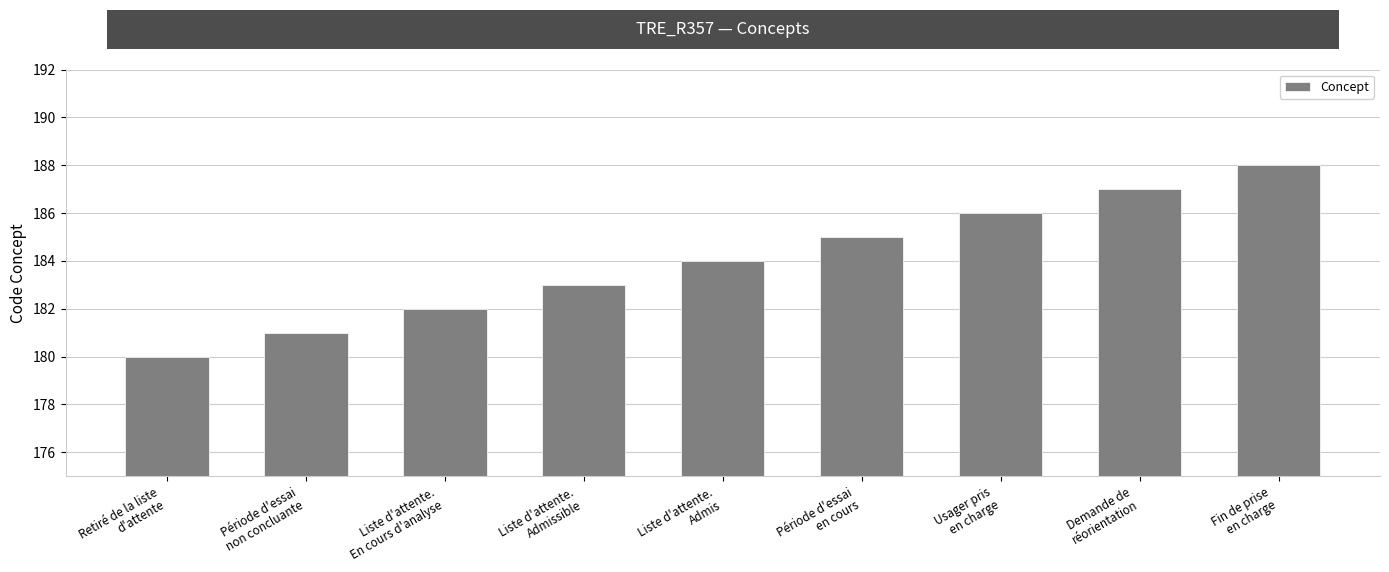

Count the values in the range 182 to 186.

5